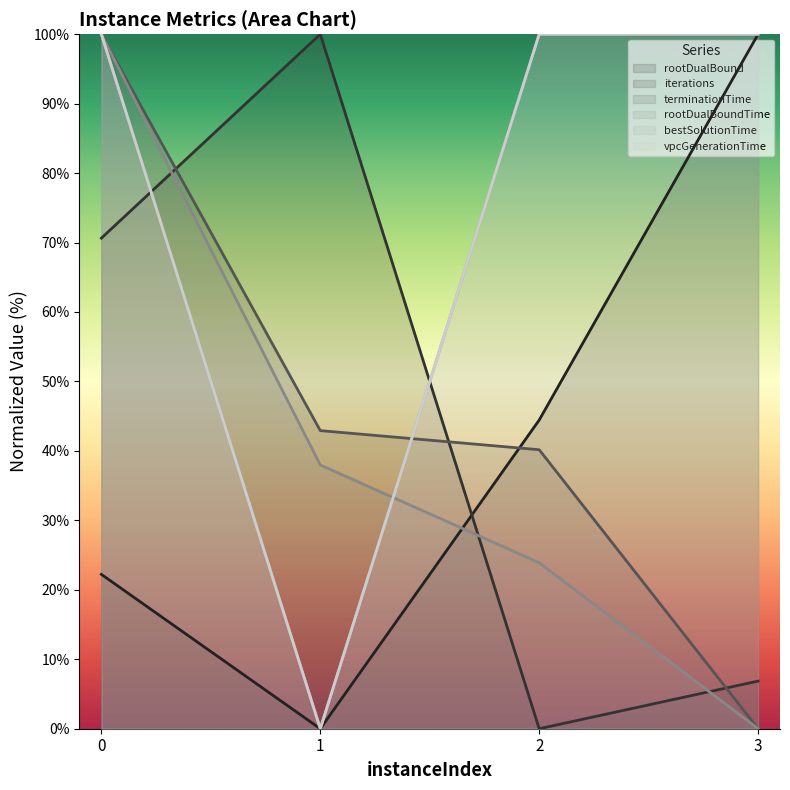

Count the number of data series in this chart.

6